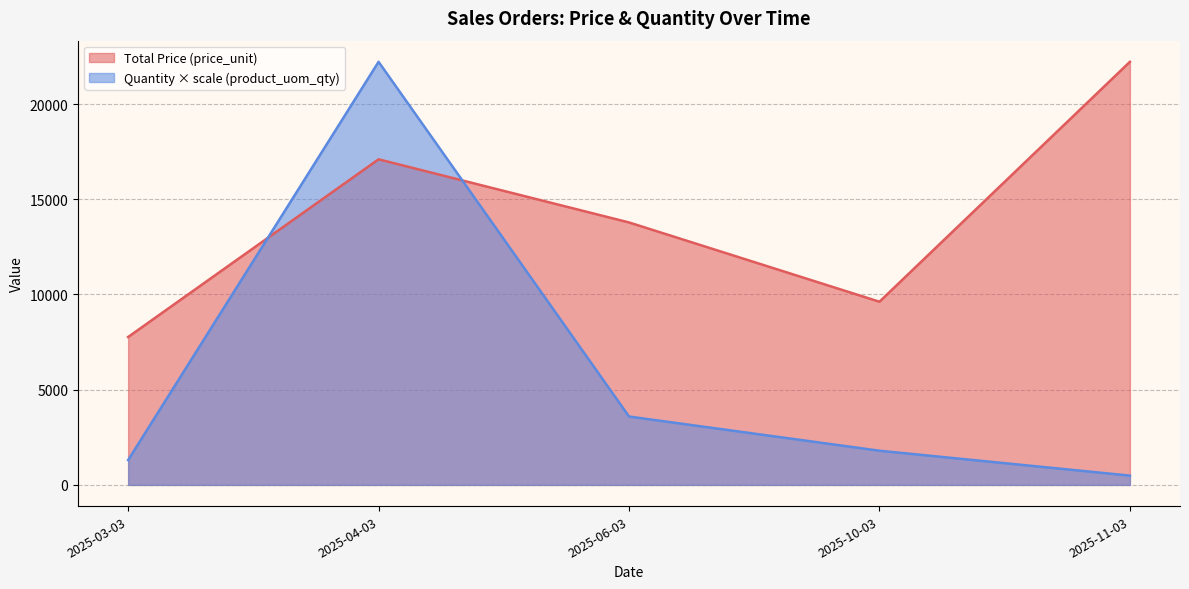

True or false: Total Price (price_unit) has a value of 113.3 at 2025-04-03.

False